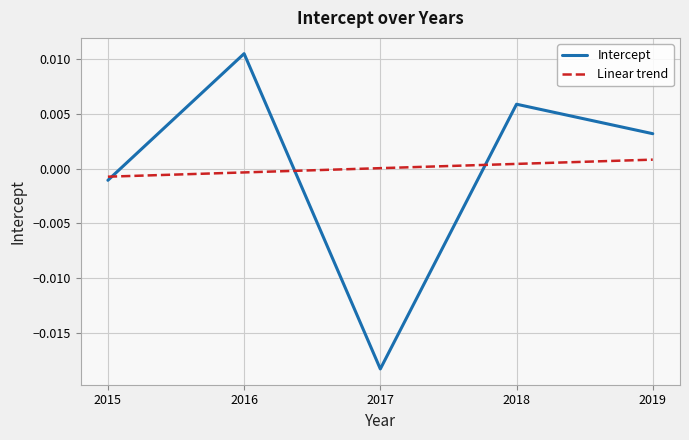

Rank the categories by value from highest to lowest.

2016, 2018, 2019, 2015, 2017